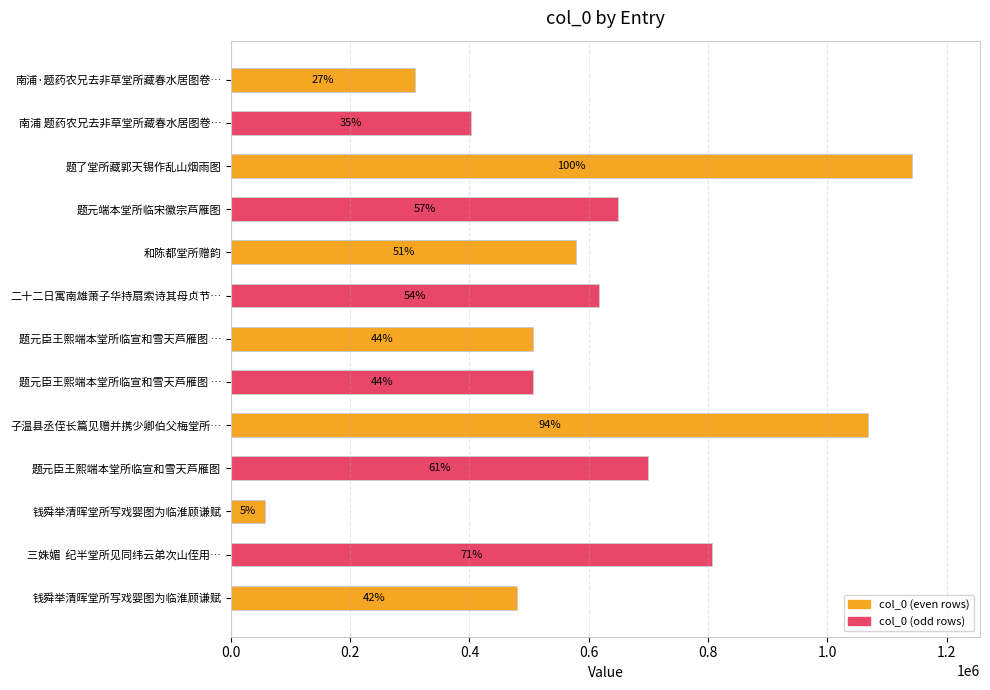

How many bars are there in total?

13